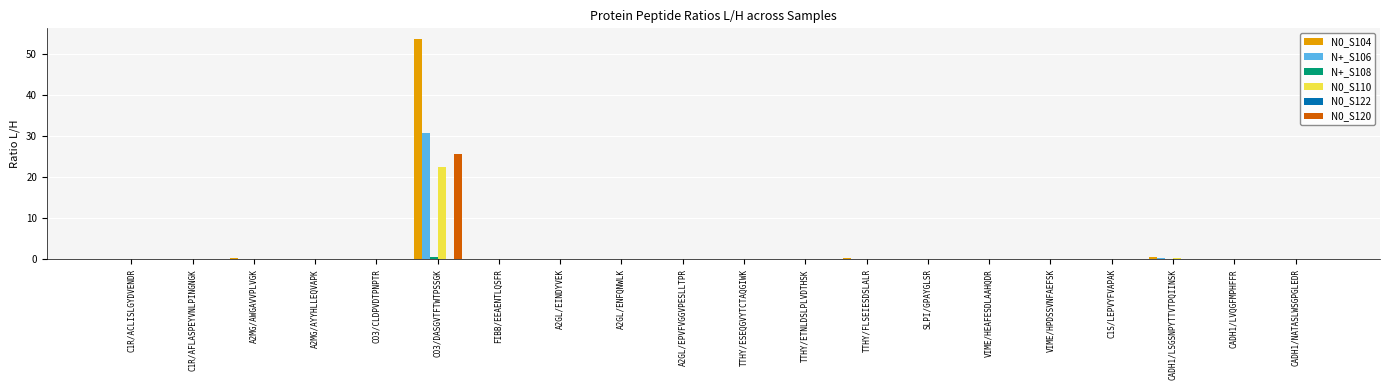

At which category is the sum across all series the highest?

CO3/DASGVTFTWTPSSGK